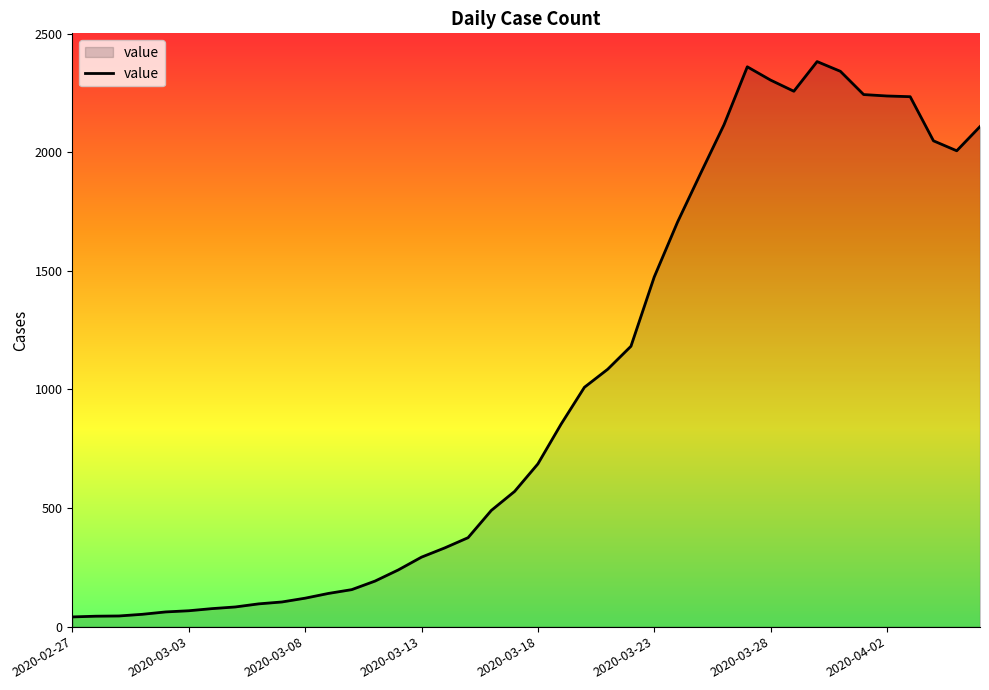

What is the greatest value displayed?

2382